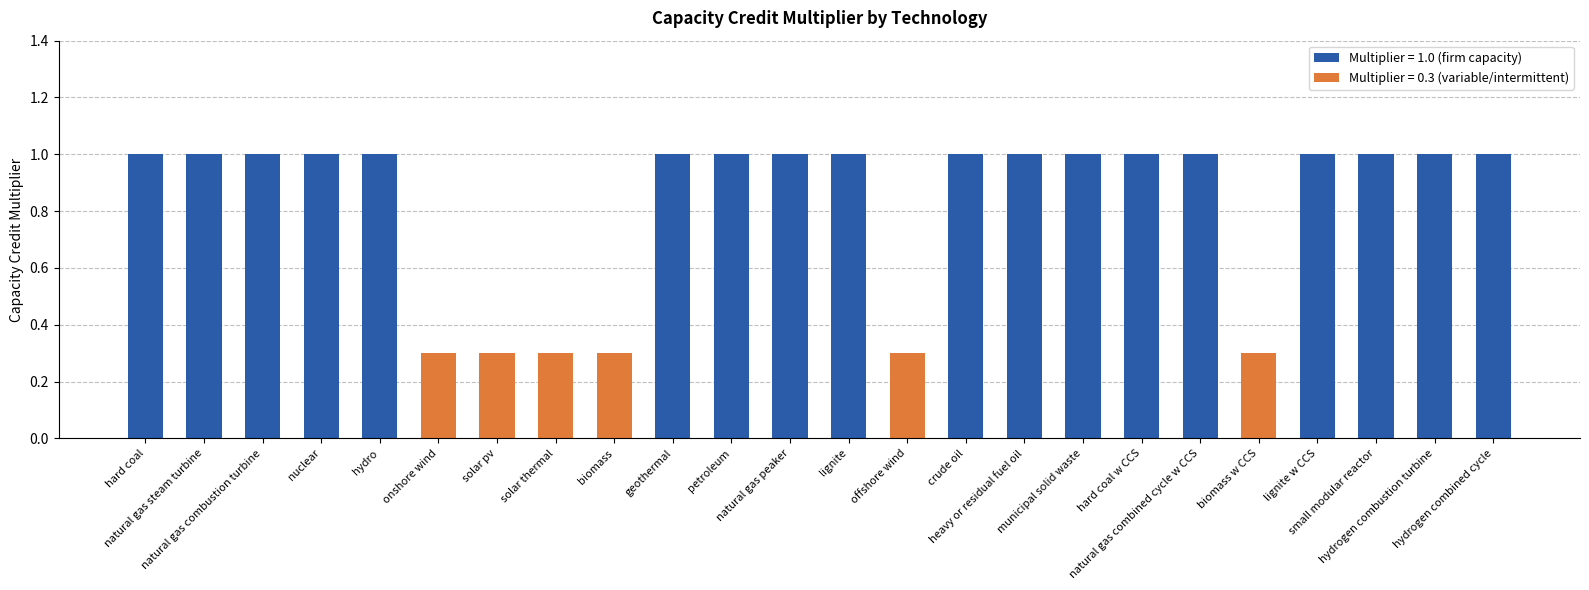

Reading left to right, list all the values displayed in this chart.

hard coal=1.0	natural gas steam turbine=1.0	natural gas combustion turbine=1.0	nuclear=1.0	hydro=1.0	onshore wind=0.3	solar pv=0.3	solar thermal=0.3	biomass=0.3	geothermal=1.0	petroleum=1.0	natural gas peaker=1.0	lignite=1.0	offshore wind=0.3	crude oil=1.0	heavy or residual fuel oil=1.0	municipal solid waste=1.0	hard coal w CCS=1.0	natural gas combined cycle w CCS=1.0	biomass w CCS=0.3	lignite w CCS=1.0	small modular reactor=1.0	hydrogen combustion turbine=1.0	hydrogen combined cycle=1.0